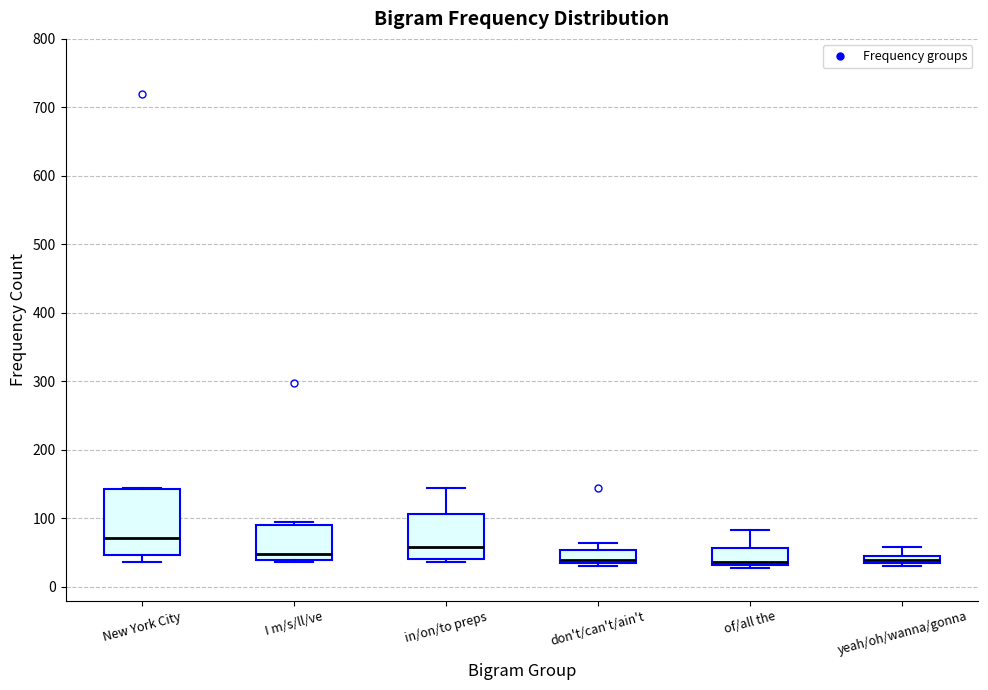

Where is the upper edge of the box for I m/s/ll/ve on the y-axis? The values are not printed on the chart, so give them approximately, as read against the axis.

90